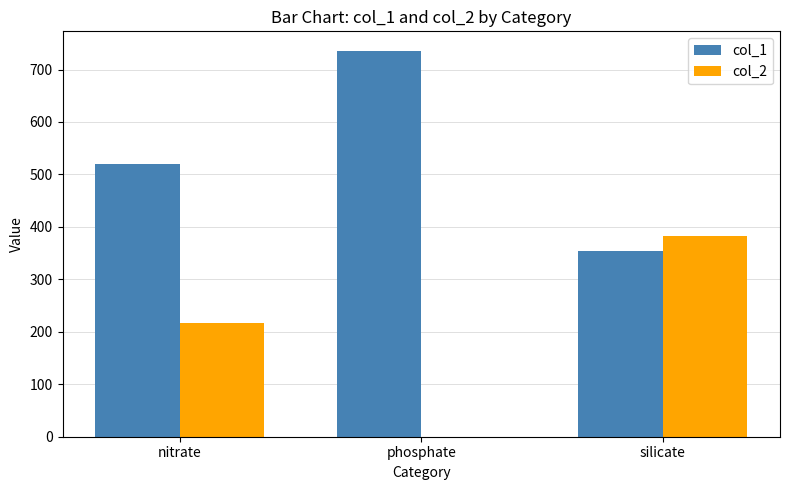

Which series has the largest total across all categories?

col_1